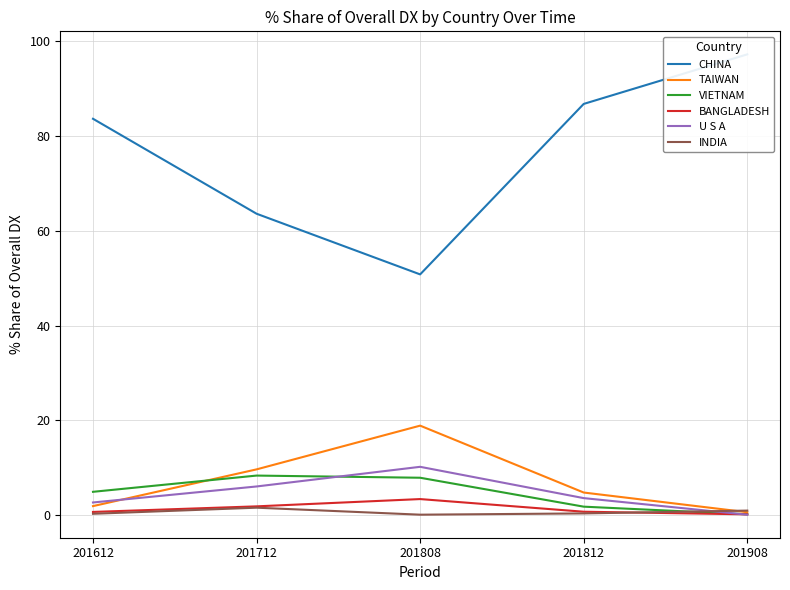

Which series has the largest total across all categories?

CHINA